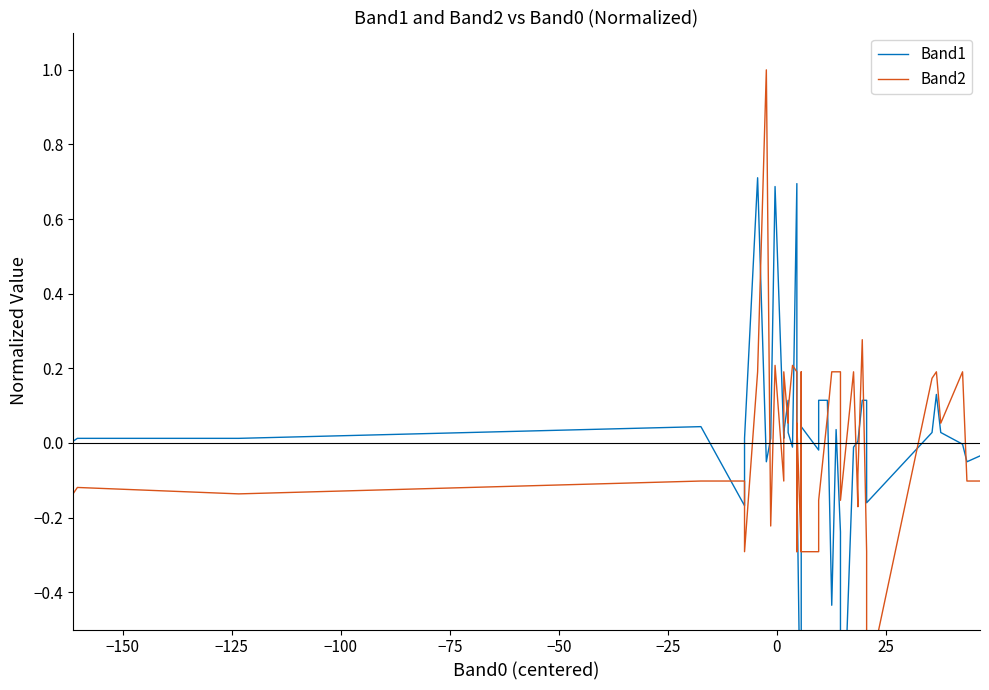

Where is the first local maximum for Band2?

−150